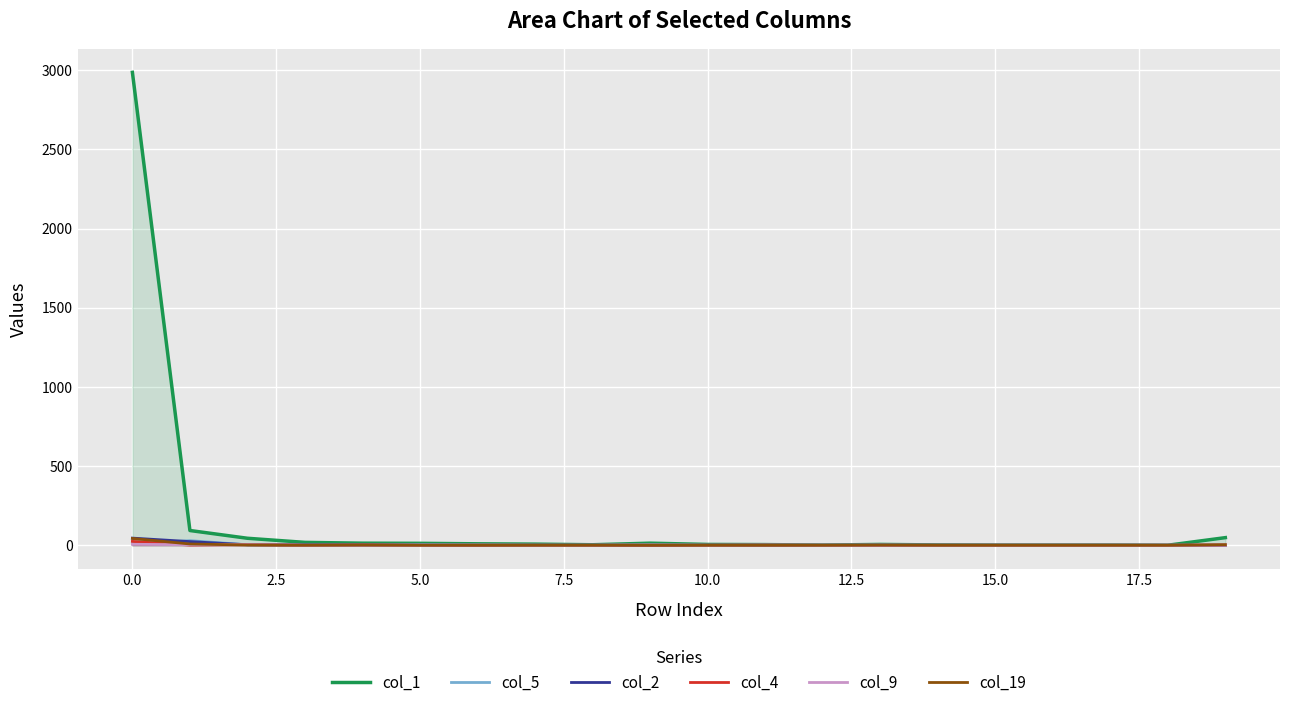

Is it true that col_5 equals 2 at 2.5?

False